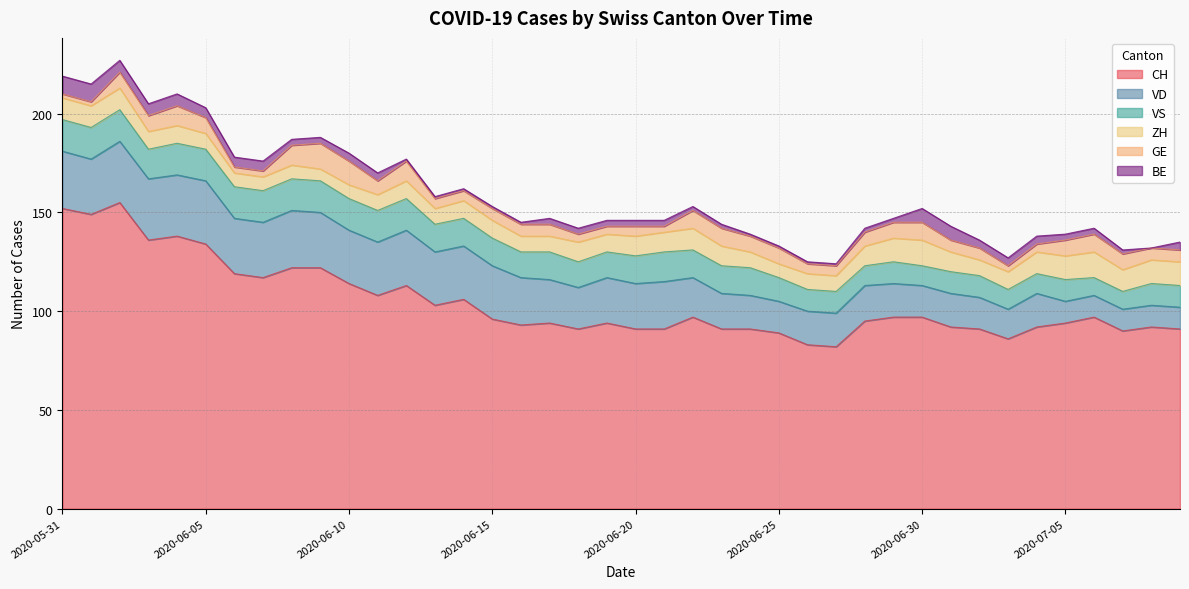

Which has a higher value, 2020-07-08 or 2020-06-13?

2020-06-13